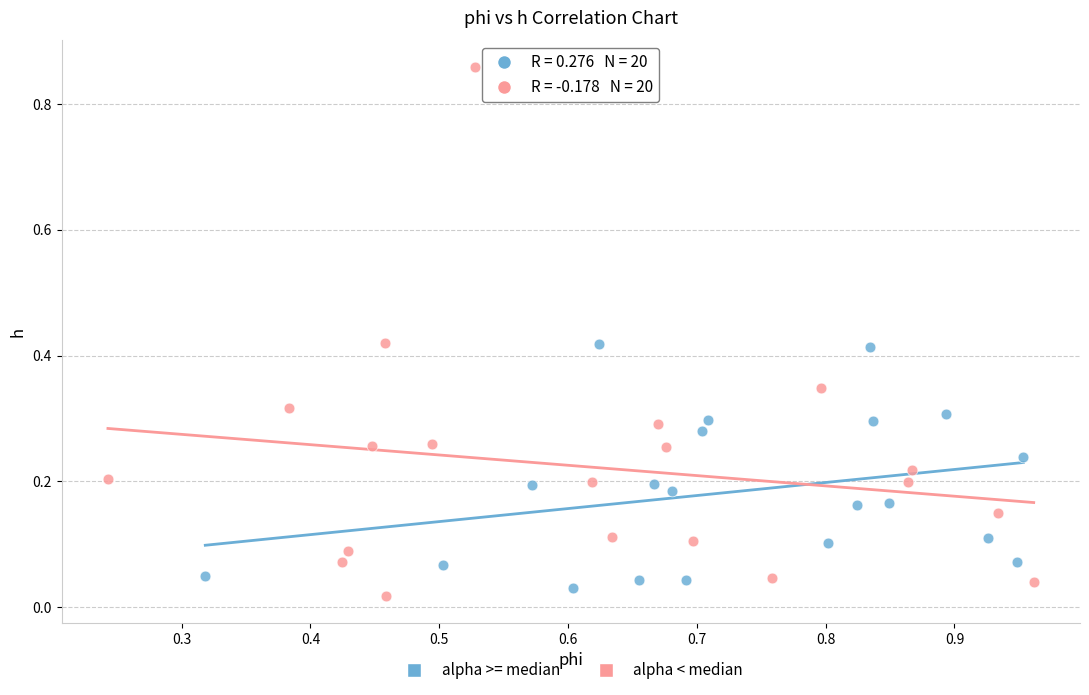

Which series has the largest Y range (max minus min)?

alpha < median